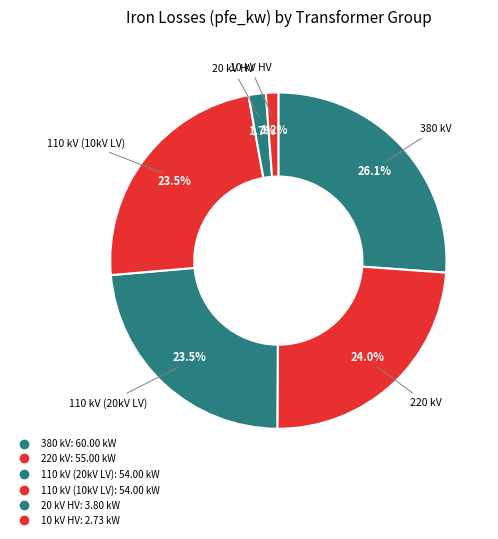

How many slices are in this pie chart?

6